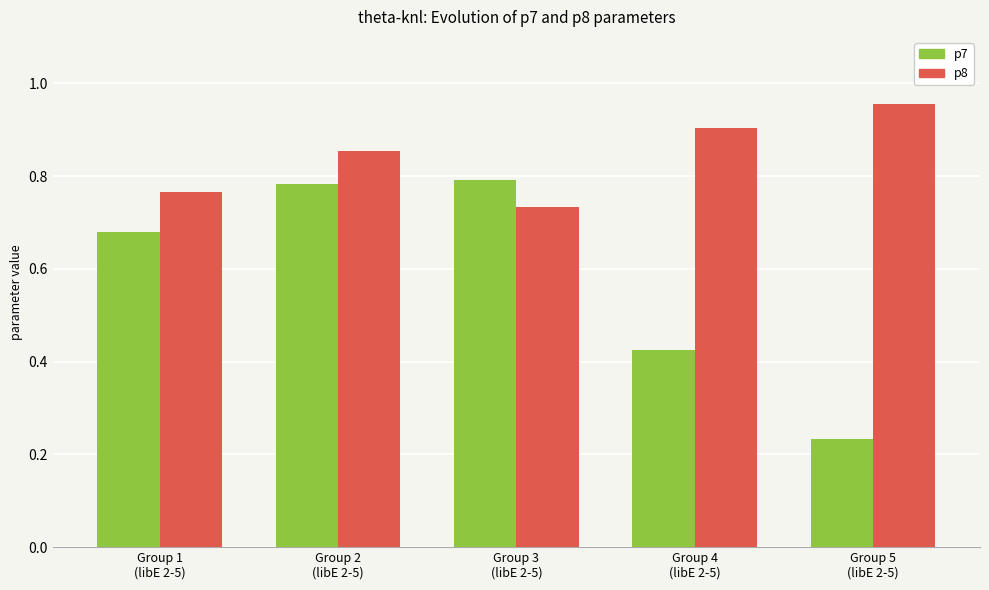

Which series has the largest total across all categories?

p8